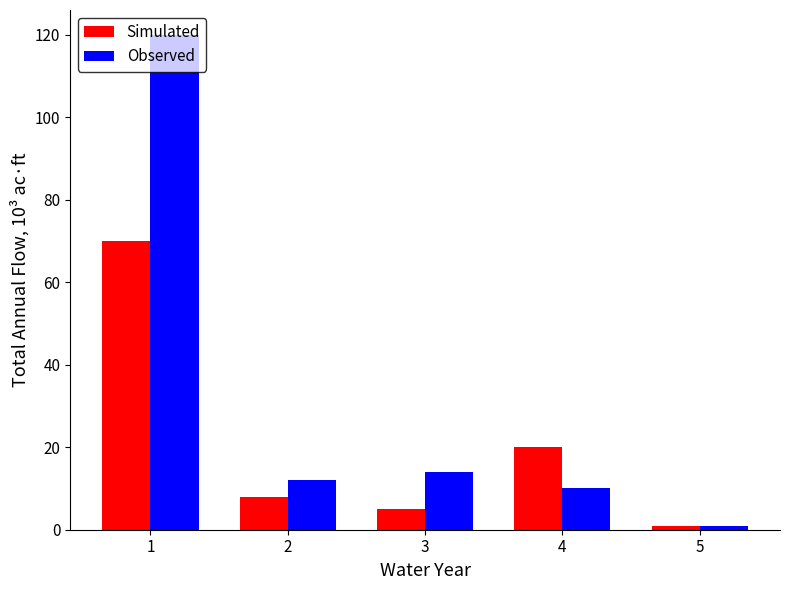

Which series has the largest total across all categories?

Observed